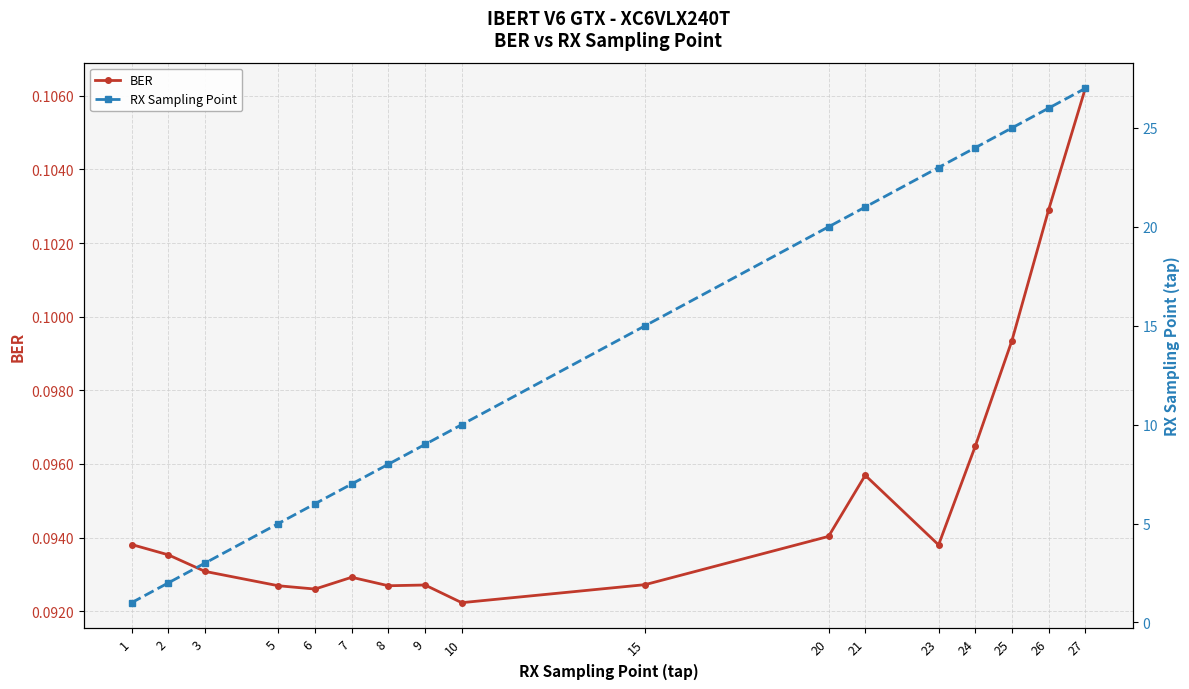

Rank the series at 2 from lowest to highest value.

BER, RX Sampling Point